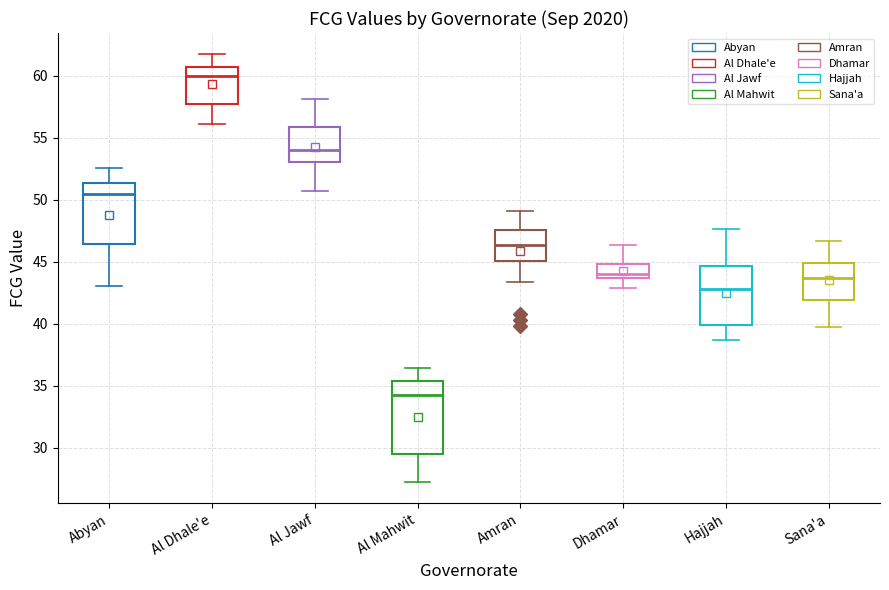

Which box has the highest median line?

Al Dhale'e